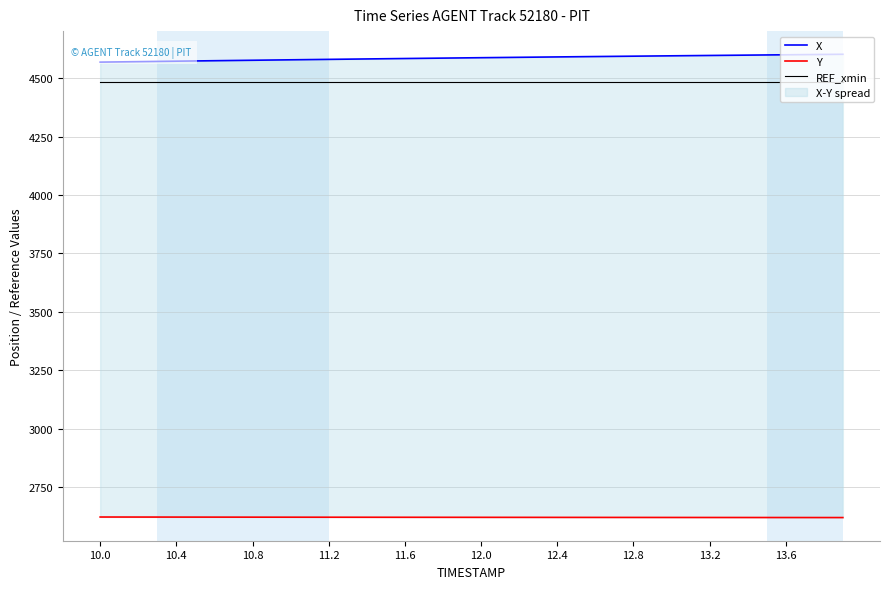

True or false: REF_xmin and X intersect in this chart.

False